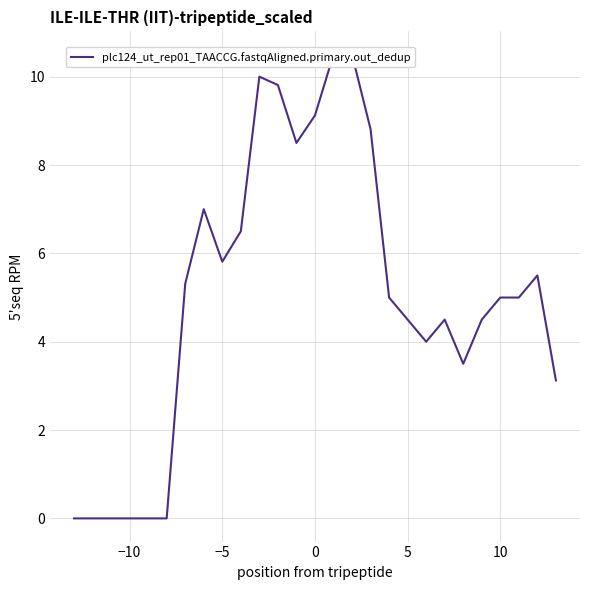

Does the chart have visible grid lines?

Yes